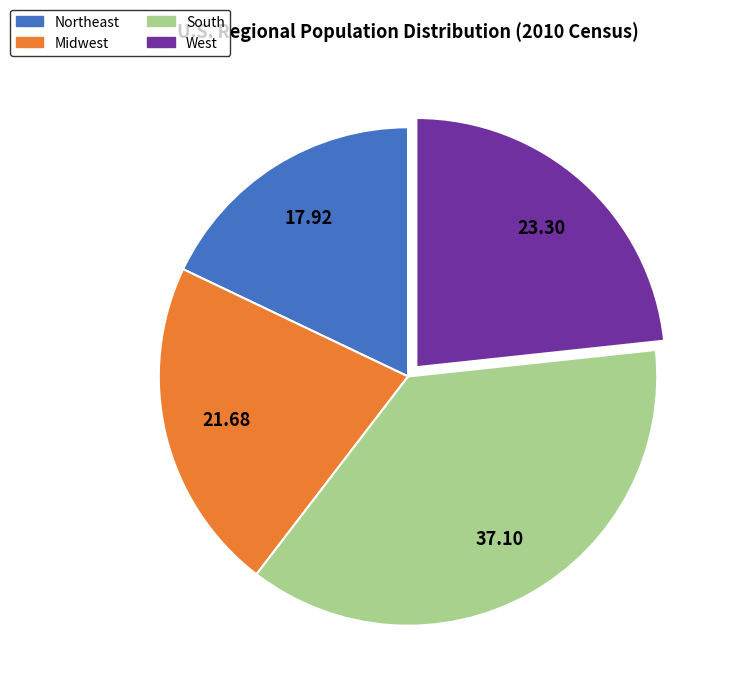

Combined, do South and West account for over 50%?

Yes